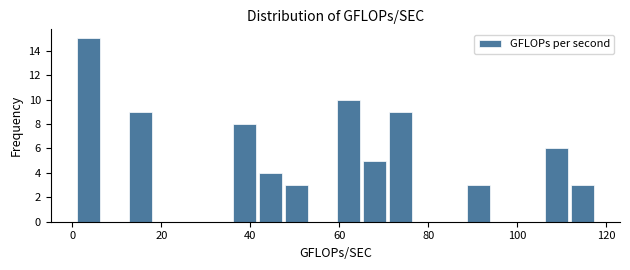

Around what value on the x-axis is the tallest bar? Give the approximate position of its centre, as read against the axis.

4